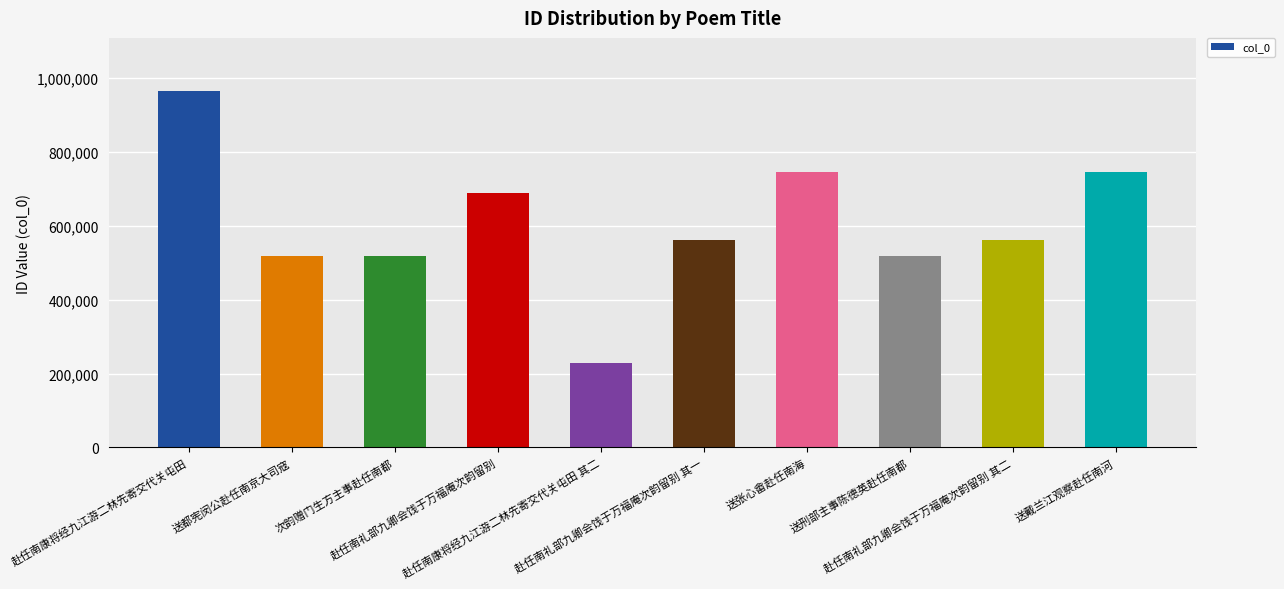

At which label does the data first exceed 561334?

赴任南康将经九江游二林先寄交代关屯田